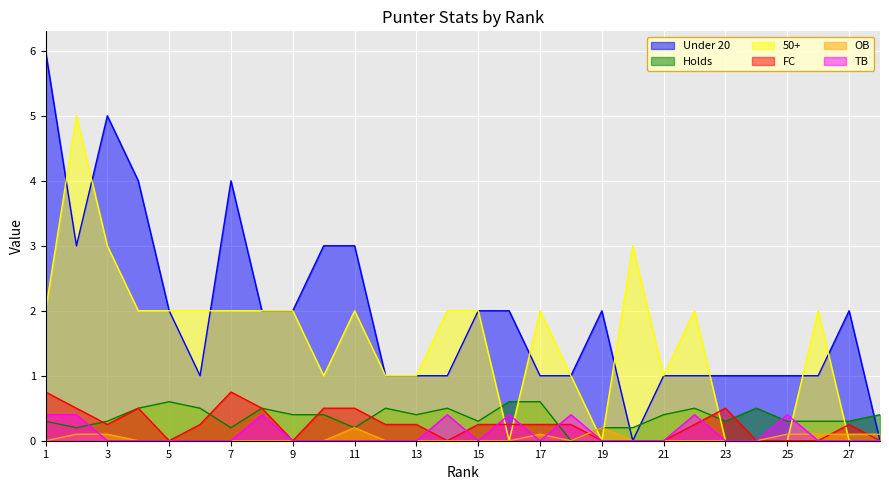

Reading right to left, list all the values displayed in this chart.

Under 20: 0.0	2.0	1.0	1.0	1.0	1.0	1.0	1.0	0.0	2.0	1.0	1.0	2.0	2.0	1.0	1.0	1.0	3.0	3.0	2.0	2.0	4.0	1.0	2.0	4.0	5.0	3.0	6.0
Holds: 0.4	0.3	0.3	0.3	0.5	0.3	0.5	0.4	0.2	0.2	0.0	0.6	0.6	0.3	0.5	0.4	0.5	0.2	0.4	0.4	0.5	0.2	0.5	0.6	0.5	0.3	0.2	0.3
50+: 0.0	0.0	2.0	0.0	0.0	0.0	2.0	1.0	3.0	0.0	1.0	2.0	0.0	2.0	2.0	1.0	1.0	2.0	1.0	2.0	2.0	2.0	2.0	2.0	2.0	3.0	5.0	2.0
FC: 0.0	0.2	0.0	0.0	0.0	0.5	0.2	0.0	0.0	0.0	0.2	0.2	0.2	0.2	0.0	0.2	0.2	0.5	0.5	0.0	0.5	0.8	0.2	0.0	0.5	0.2	0.5	0.8
OB: 0.1	0.1	0.1	0.1	0.0	0.0	0.0	0.0	0.0	0.2	0.0	0.1	0.0	0.0	0.0	0.0	0.0	0.2	0.0	0.0	0.0	0.0	0.0	0.0	0.0	0.1	0.1	0.0
TB: 0.0	0.0	0.0	0.4	0.0	0.0	0.4	0.0	0.0	0.0	0.4	0.0	0.4	0.0	0.4	0.0	0.0	0.0	0.0	0.0	0.4	0.0	0.0	0.0	0.0	0.0	0.4	0.4